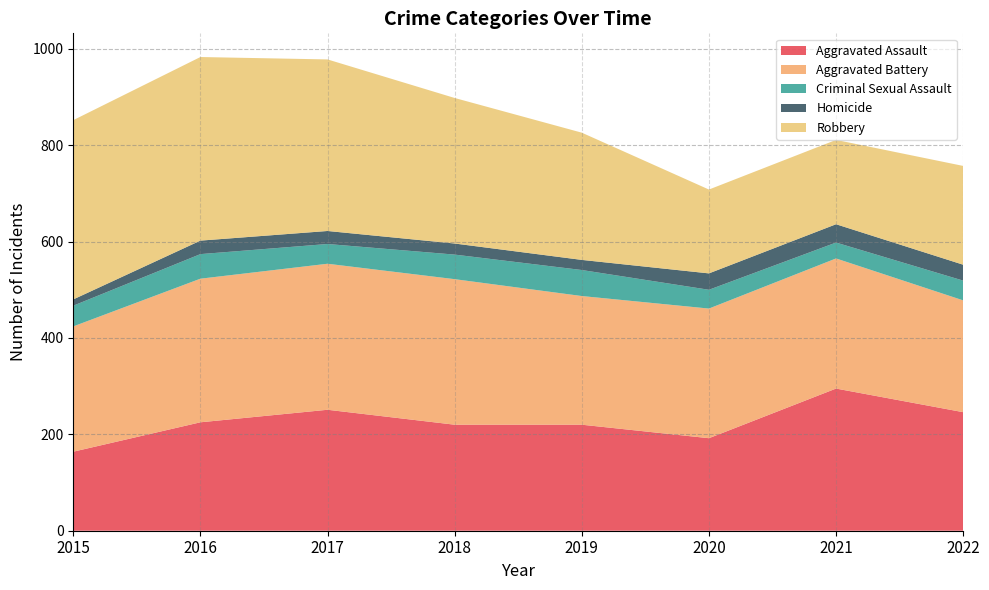

Reading right to left, list all the values displayed in this chart.

Aggravated Assault: 2022=246	2021=295	2020=192	2019=220	2018=220	2017=251	2016=225	2015=164
Aggravated Battery: 2022=232	2021=270	2020=269	2019=267	2018=302	2017=303	2016=298	2015=260
Criminal Sexual Assault: 2022=41	2021=33	2020=39	2019=54	2018=51	2017=41	2016=51	2015=43
Homicide: 2022=33	2021=38	2020=34	2019=21	2018=23	2017=27	2016=28	2015=13
Robbery: 2022=205	2021=175	2020=174	2019=264	2018=302	2017=356	2016=381	2015=372